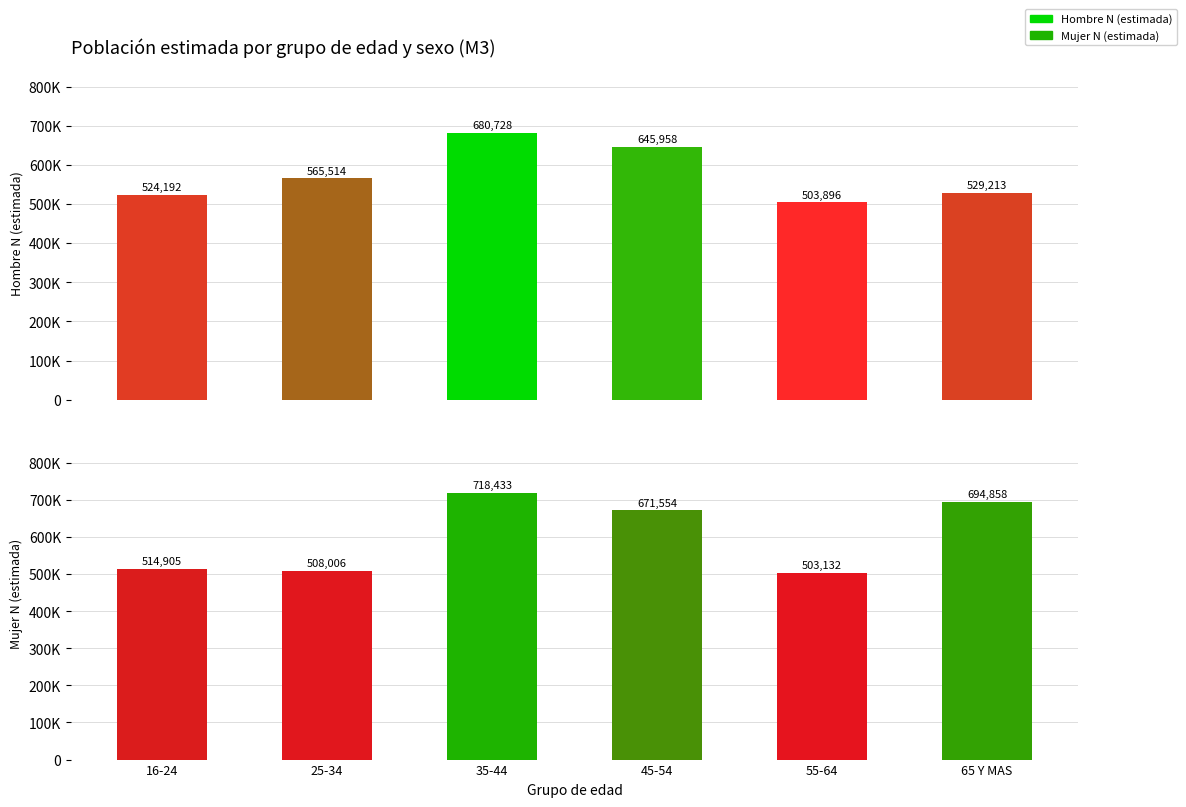

At which label is Hombre N (estimada) closest to 592312?

25-34